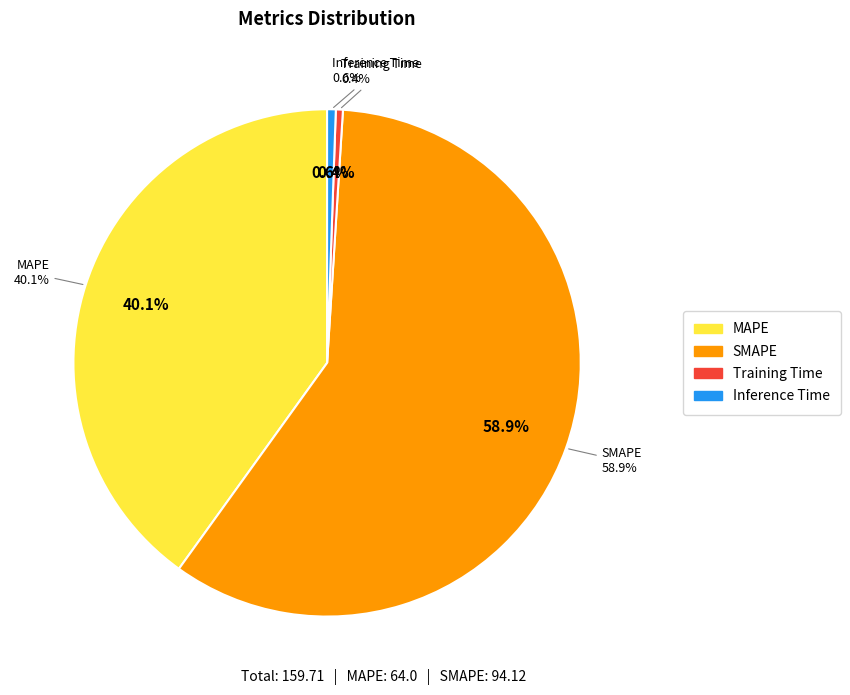

Which has a higher value, MAPE or Training Time?

MAPE